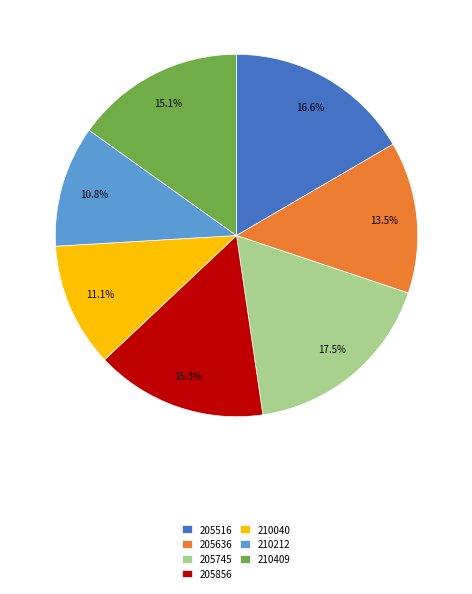

Does 205636 represent more than half of the total?

No